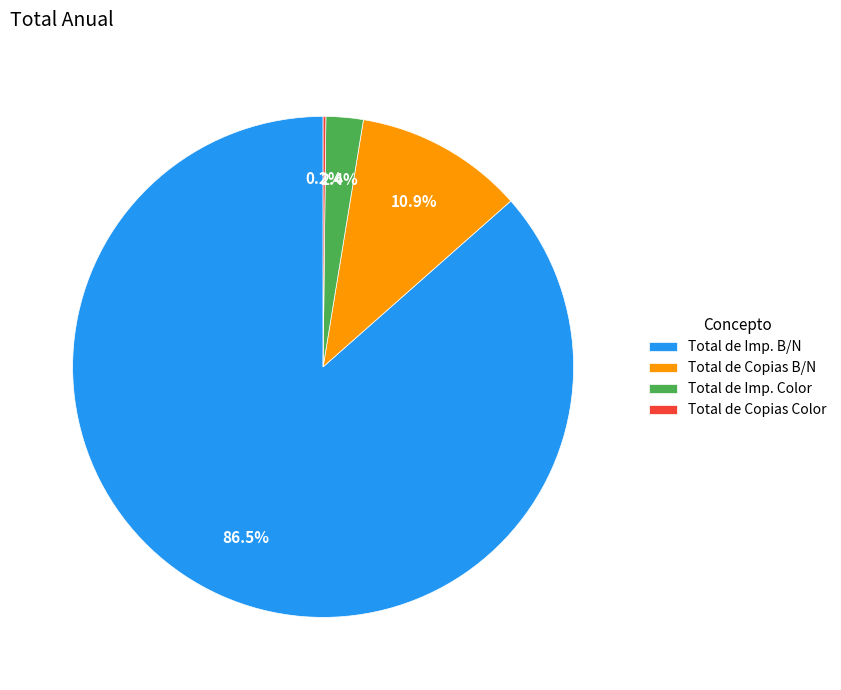

What is the largest slice in the pie chart?

Total de Imp. B/N